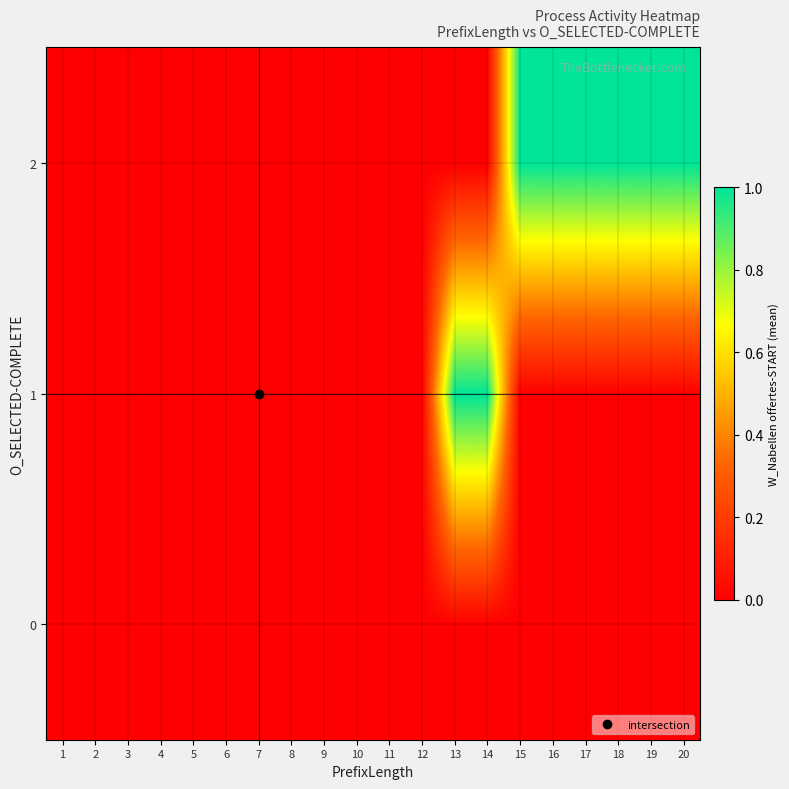

Reading left to right, list all the values displayed in this chart.

0: 1=0	2=0	3=0	4=0	5=0	6=0	7=0	8=0	9=0	10=0	11=0	12=0	13=0	14=0	15=0	16=0	17=0	18=0	19=0	20=0
1: 1=0	2=0	3=0	4=0	5=0	6=0	7=0	8=0	9=0	10=0	11=0	12=0	13=1	14=1	15=0	16=0	17=0	18=0	19=0	20=0
2: 1=0	2=0	3=0	4=0	5=0	6=0	7=0	8=0	9=0	10=0	11=0	12=0	13=0	14=0	15=1	16=1	17=1	18=1	19=1	20=1